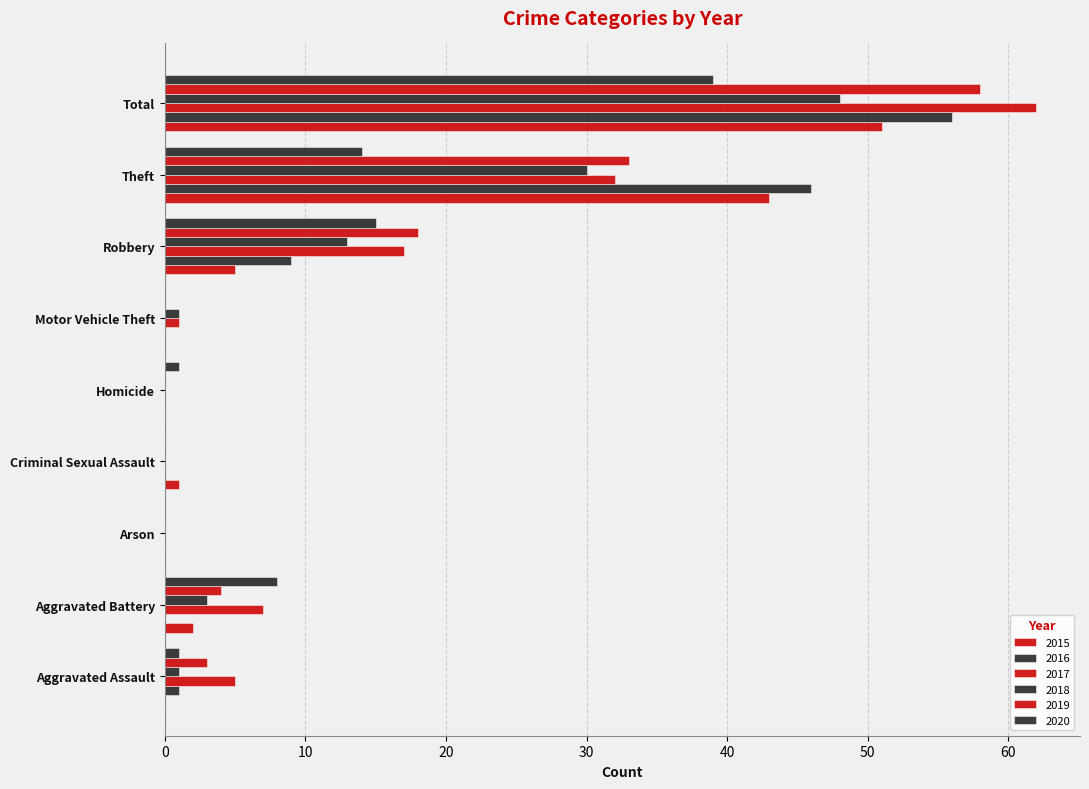

What is the sum of all 2018 values?

96